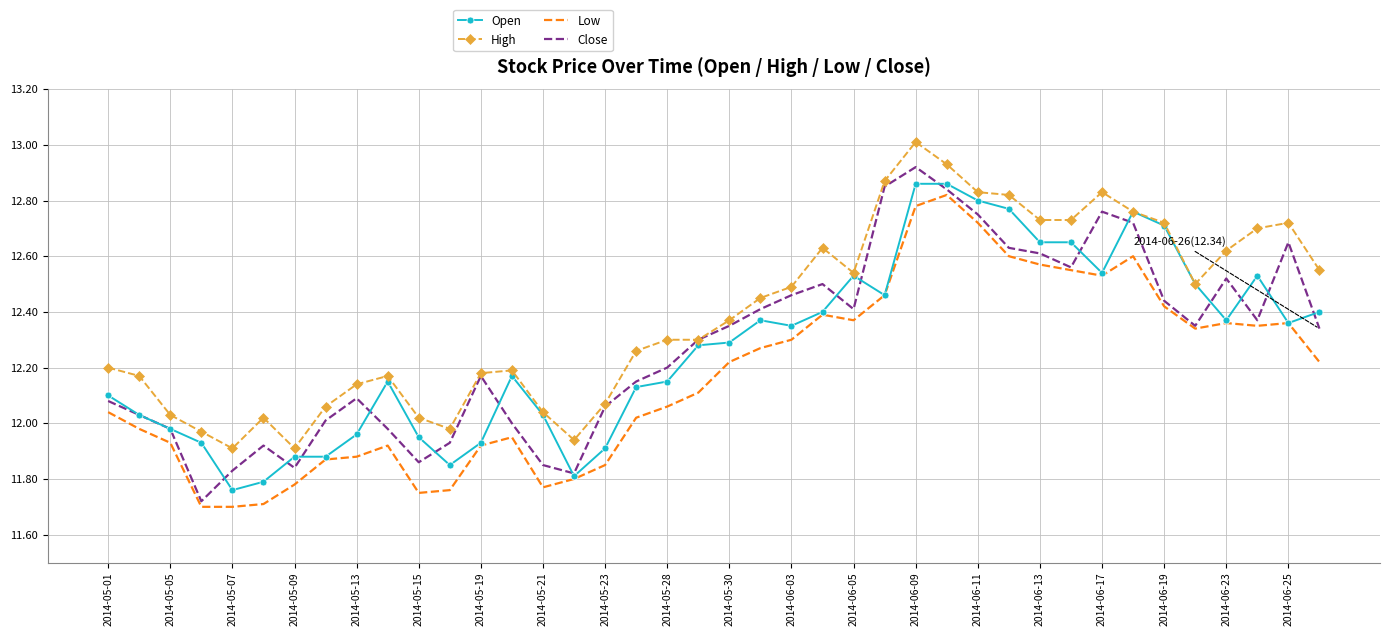

What is the maximum value shown in the chart?

13.0